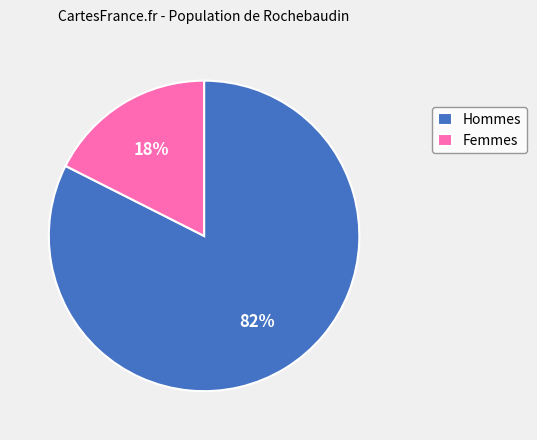

To the nearest percent, what is the combined percentage of Hommes and Femmes?

100%